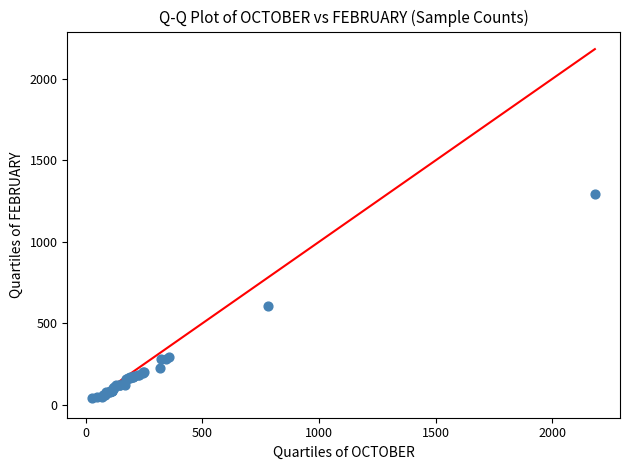

What Y value in the scatter plot is closest to 666?

609